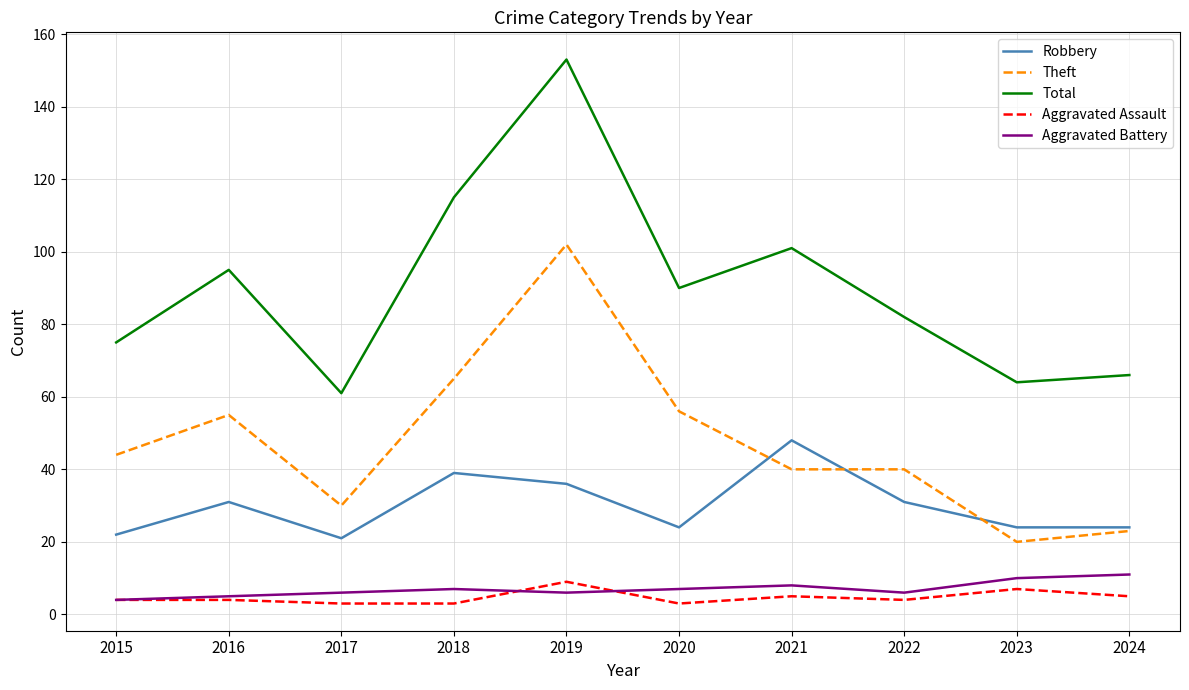

Reading left to right, transcribe all the data shown in this chart.

Robbery: 2015=22	2016=31	2017=21	2018=39	2019=36	2020=24	2021=48	2022=31	2023=24	2024=24
Theft: 2015=44	2016=55	2017=30	2018=65	2019=102	2020=56	2021=40	2022=40	2023=20	2024=23
Total: 2015=75	2016=95	2017=61	2018=115	2019=153	2020=90	2021=101	2022=82	2023=64	2024=66
Aggravated Assault: 2015=4	2016=4	2017=3	2018=3	2019=9	2020=3	2021=5	2022=4	2023=7	2024=5
Aggravated Battery: 2015=4	2016=5	2017=6	2018=7	2019=6	2020=7	2021=8	2022=6	2023=10	2024=11